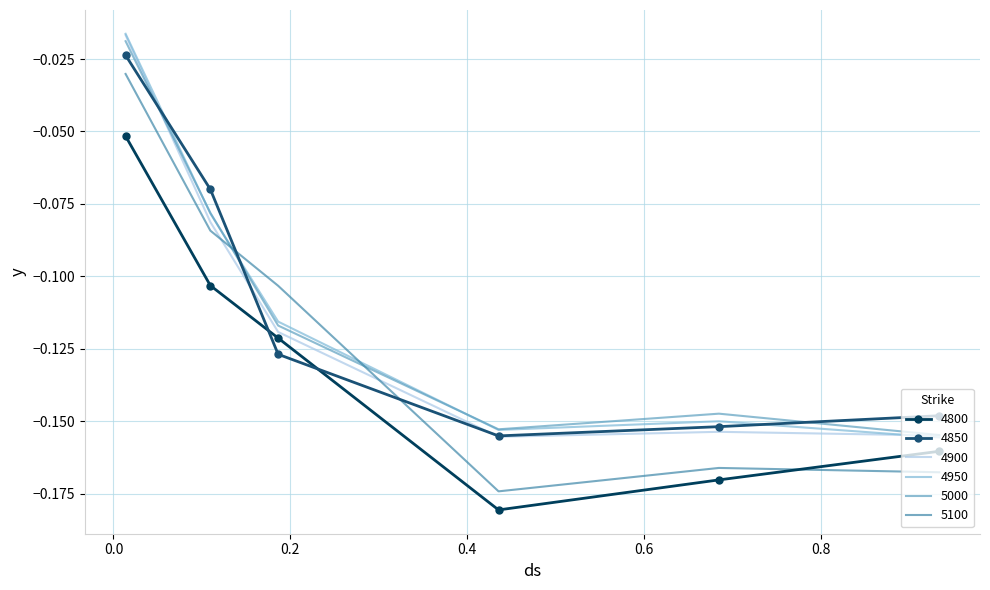

After their last crossing, which series has the higher values: 4950 or 5100?

4950